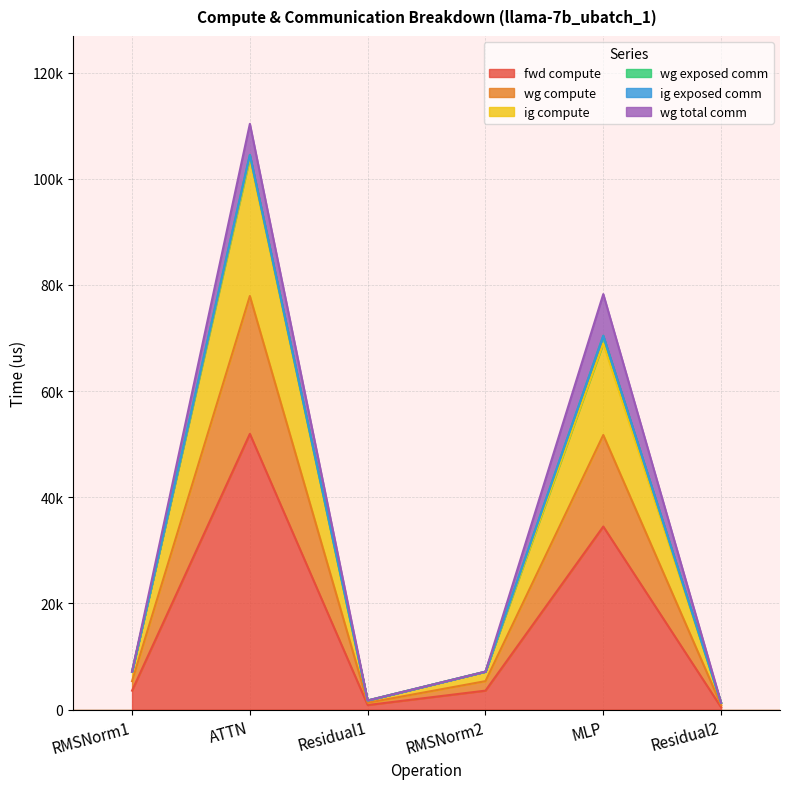

Is the value of wg compute at Residual1 greater than the value of fwd compute at ATTN?

No